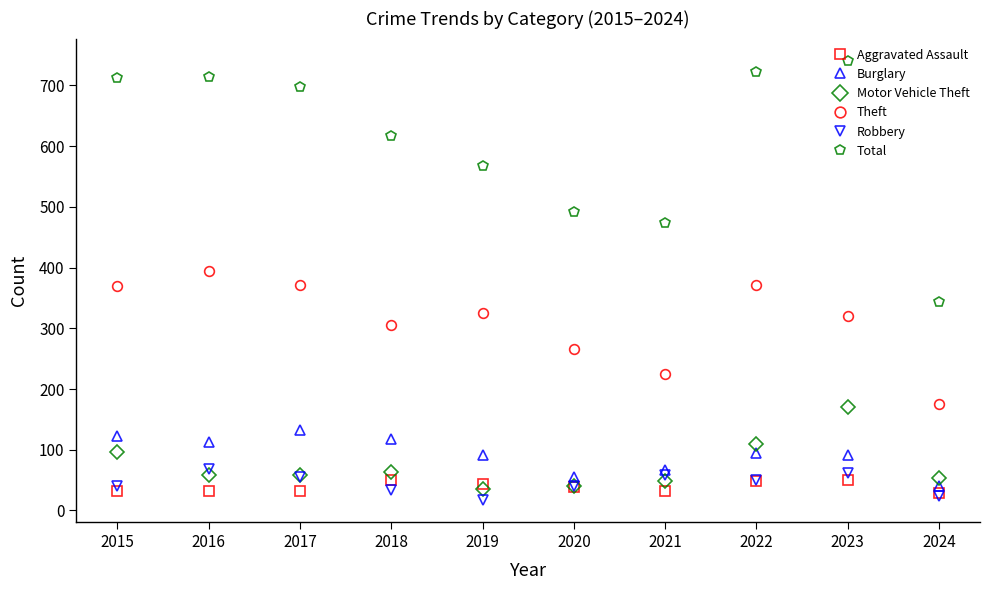

What is the maximum value for Burglary?

133